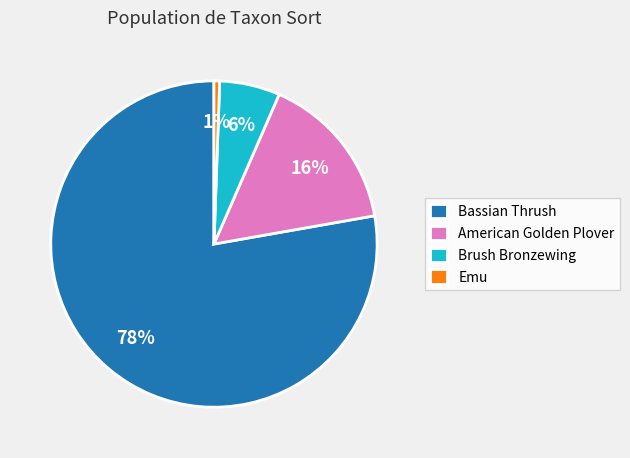

What is the ratio of the value at Bassian Thrush to the value at Brush Bronzewing?

13.0